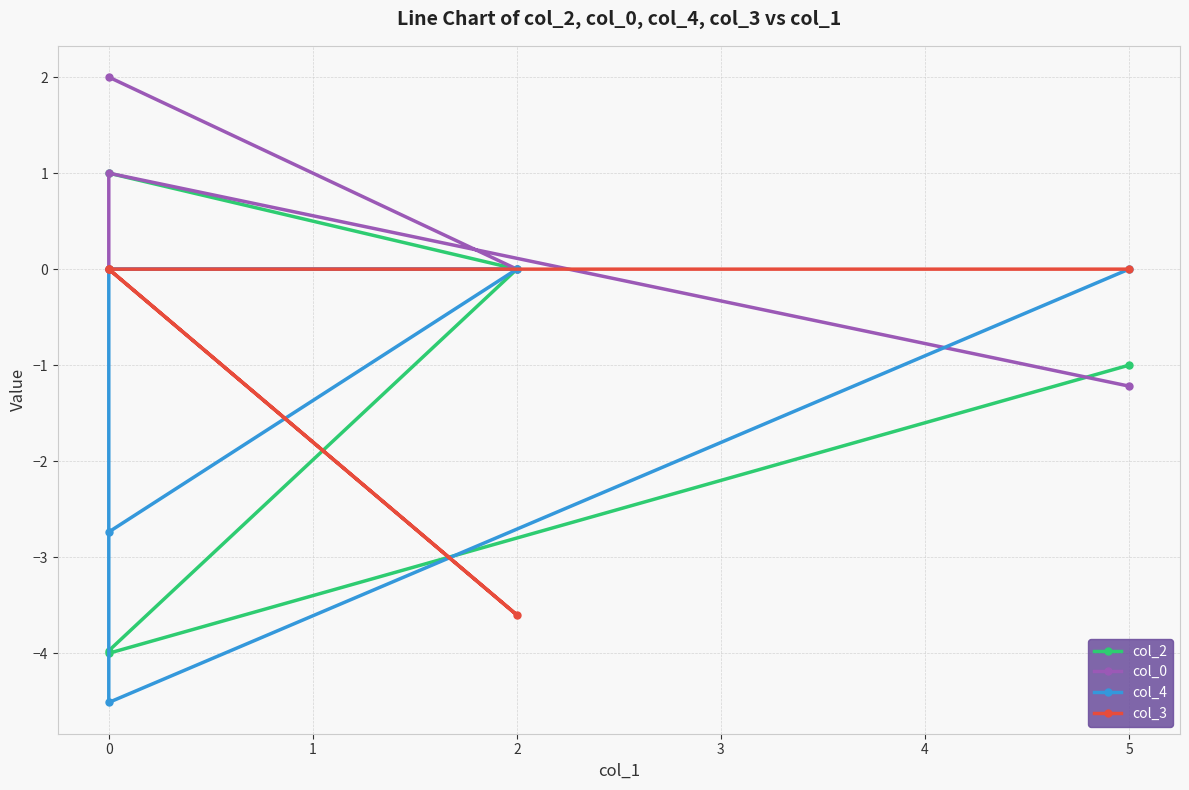

Which series ends up on top after the final intersection of col_3 and col_2?

col_2